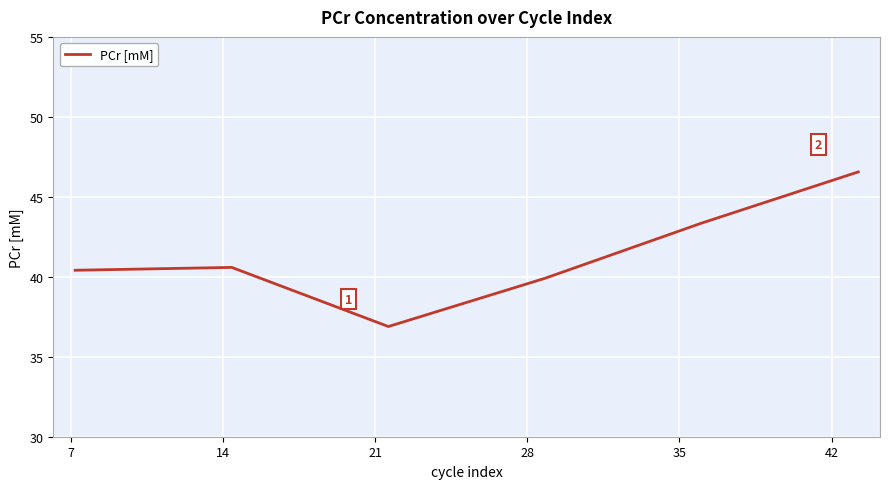

What is the minimum value shown in the chart?

36.9